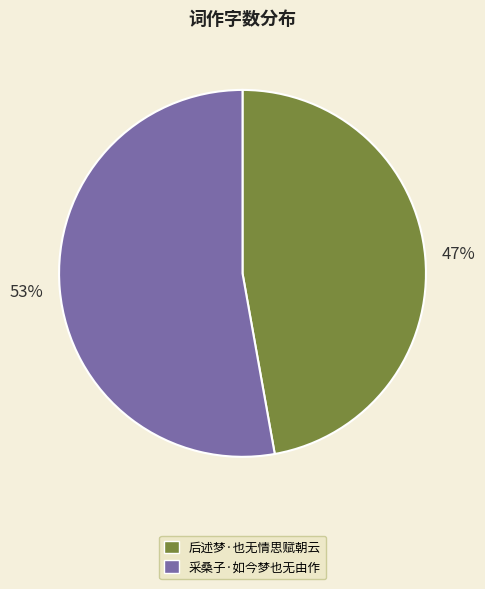

To the nearest percent, what is the combined percentage of 后述梦·也无情思赋朝云 and 采桑子·如今梦也无由作?

100%